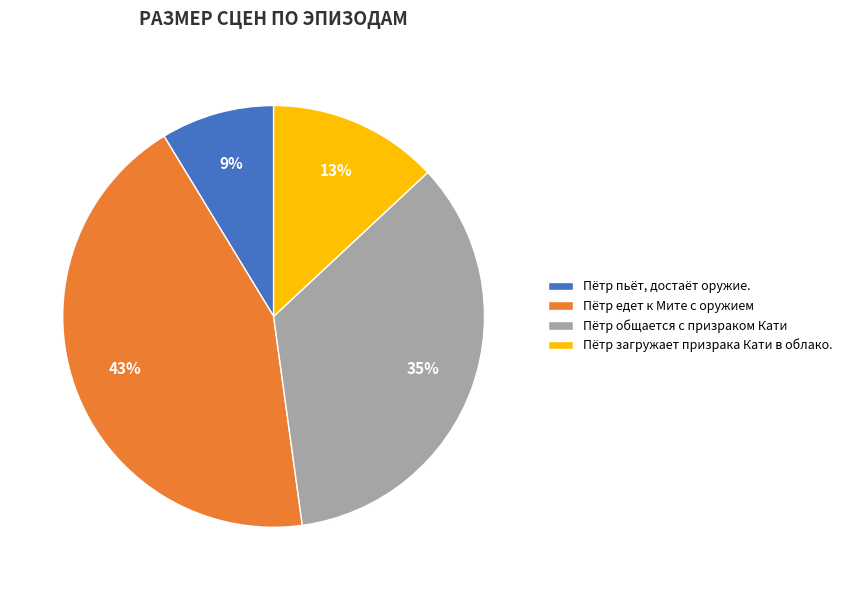

What percentage is the Пётр пьёт, достаёт оружие. slice, to the nearest percent?

9%